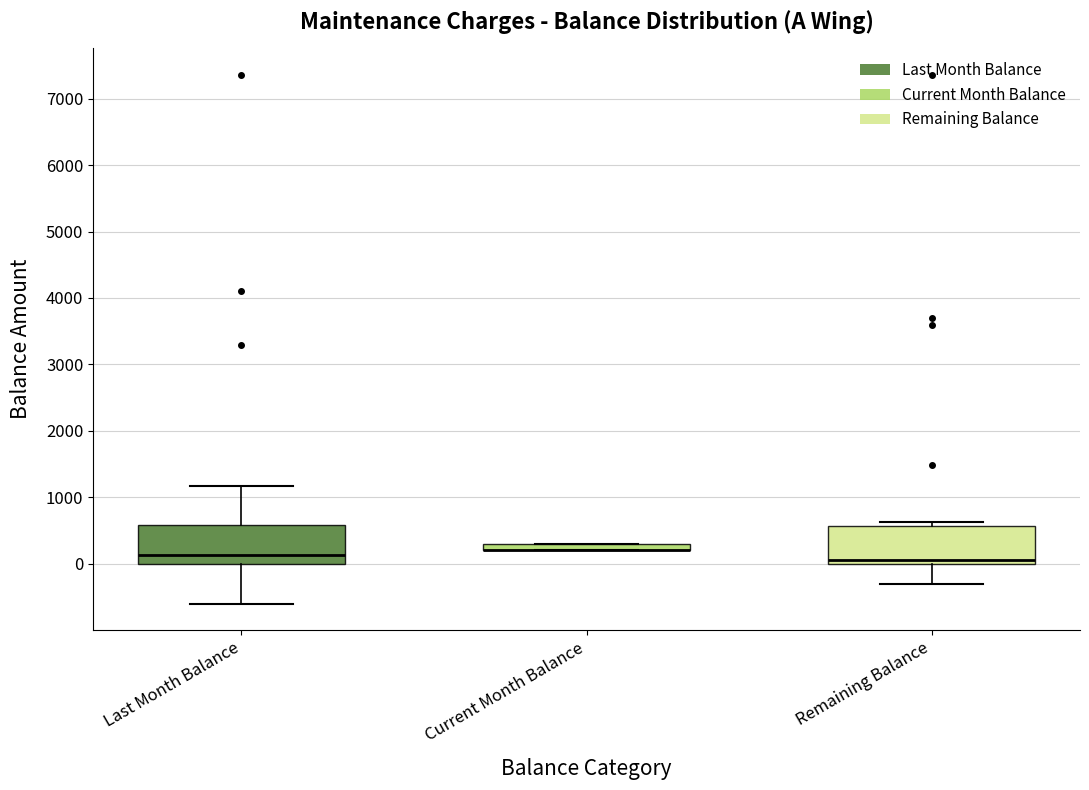

Where is the lower edge of the box for Remaining Balance on the y-axis? The values are not printed on the chart, so give them approximately, as read against the axis.

0